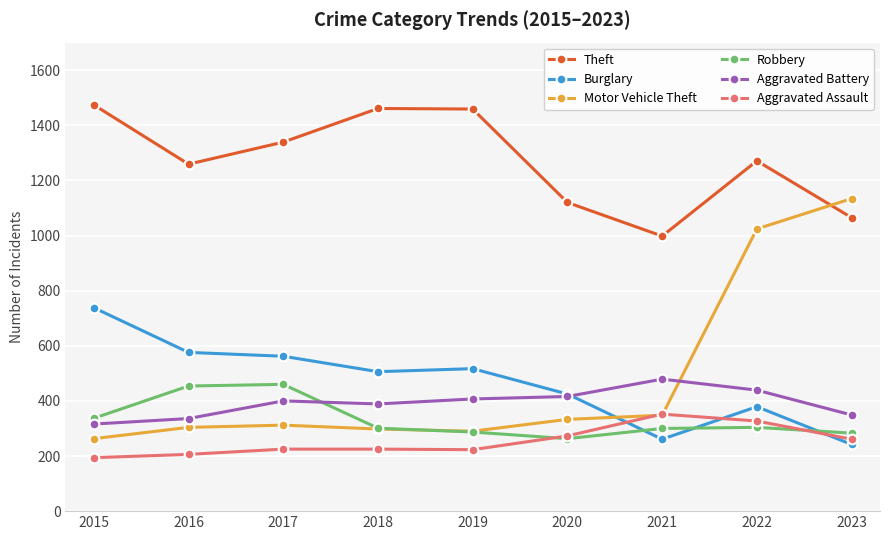

What are all the series names shown in the legend?

Theft, Burglary, Motor Vehicle Theft, Robbery, Aggravated Battery, Aggravated Assault